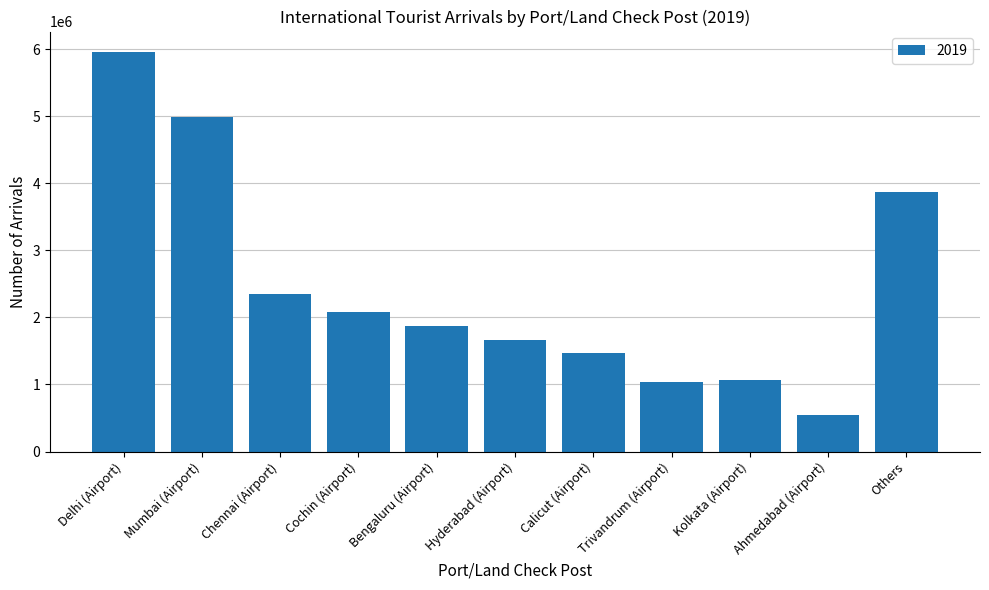

What is the change in value from Calicut (Airport) to Ahmedabad (Airport)?

-919139